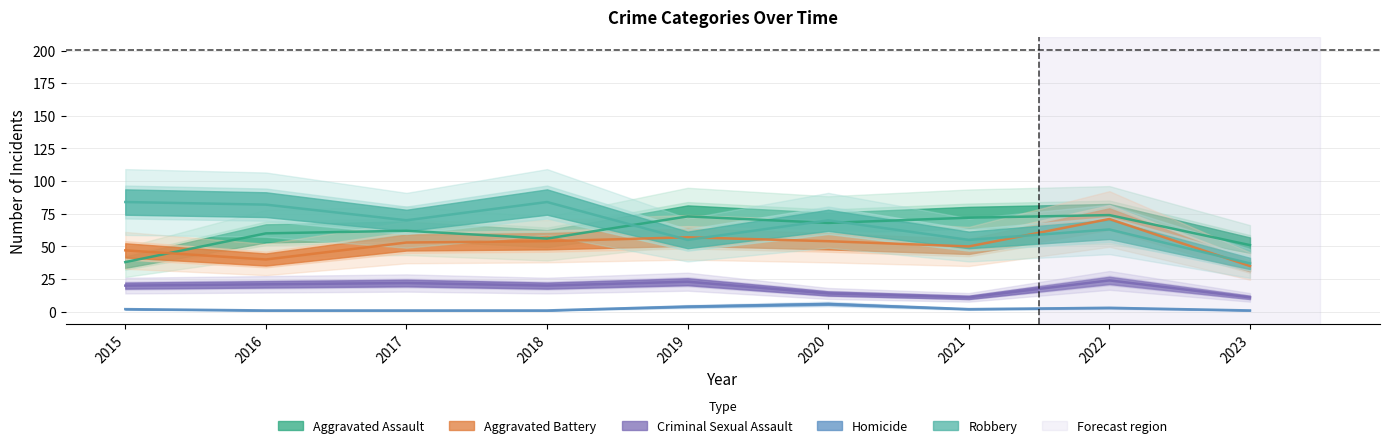

True or false: Aggravated Assault and Homicide cross at least once.

False